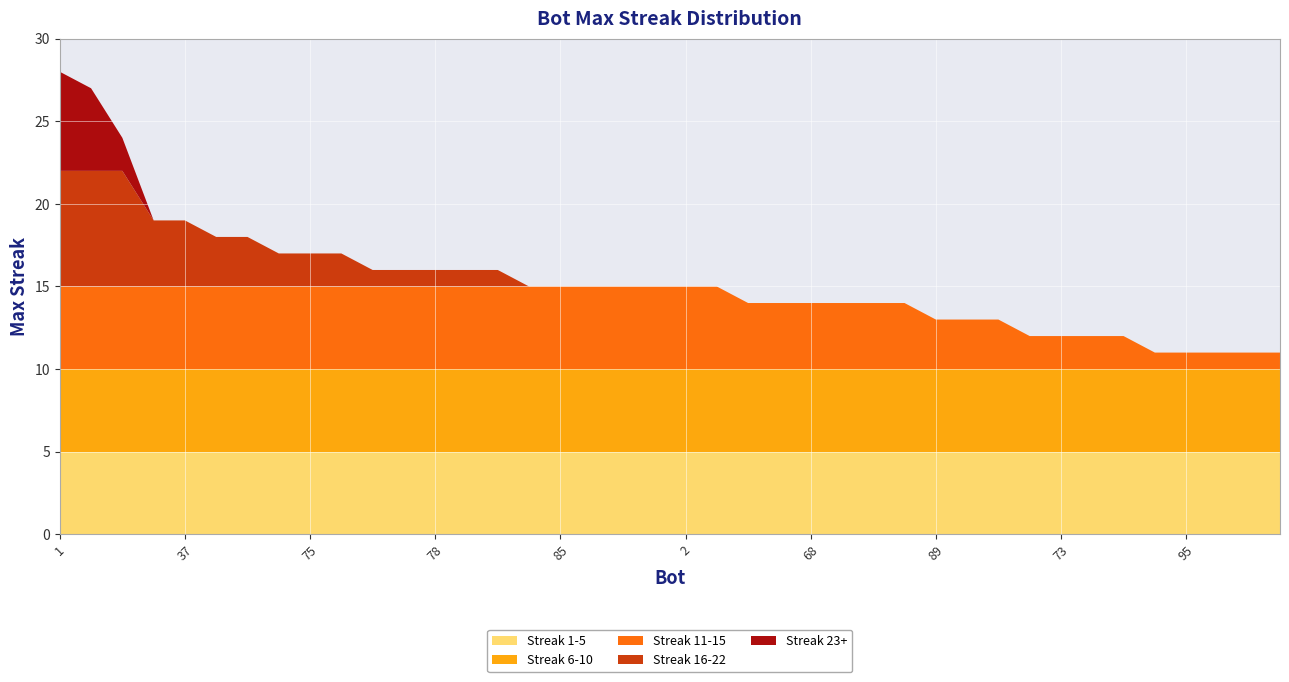

Reading left to right, list all the values displayed in this chart.

28	27	24	19	19	18	18	17	17	17	16	16	16	16	16	15	15	15	15	15	15	15	14	14	14	14	14	14	13	13	13	12	12	12	12	11	11	11	11	11